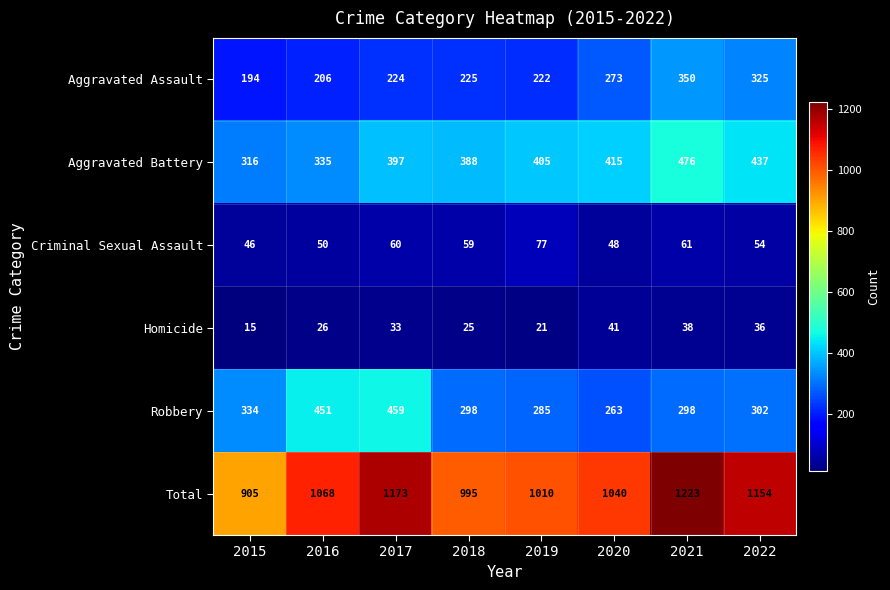

What is the difference between the Aggravated Assault values at 2020 and 2016?

67